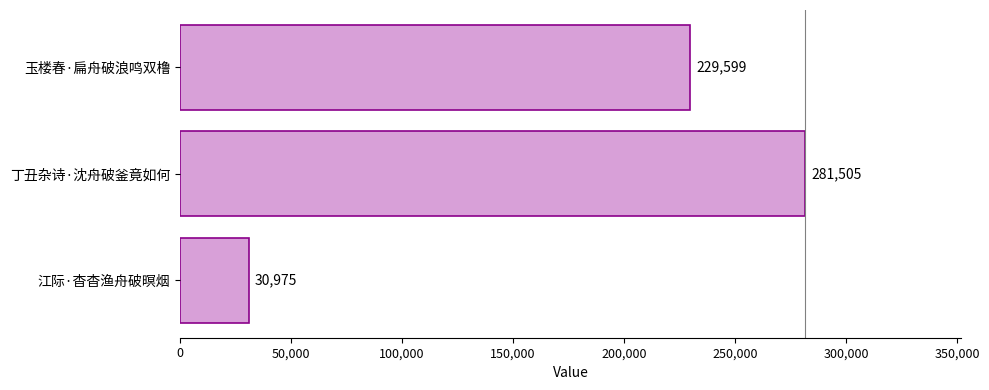

True or false: the data shows 325569 at 玉楼春·扁舟破浪鸣双橹.

False